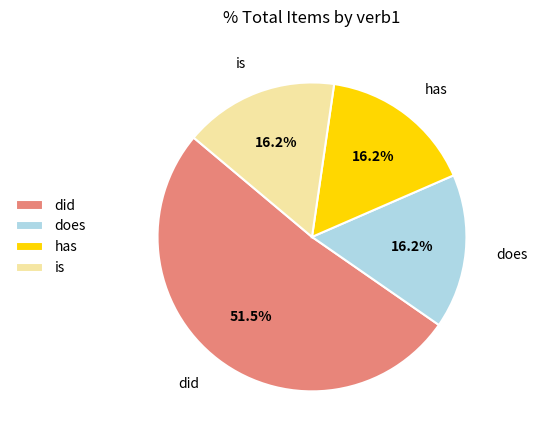

Does any single category account for the majority?

Yes